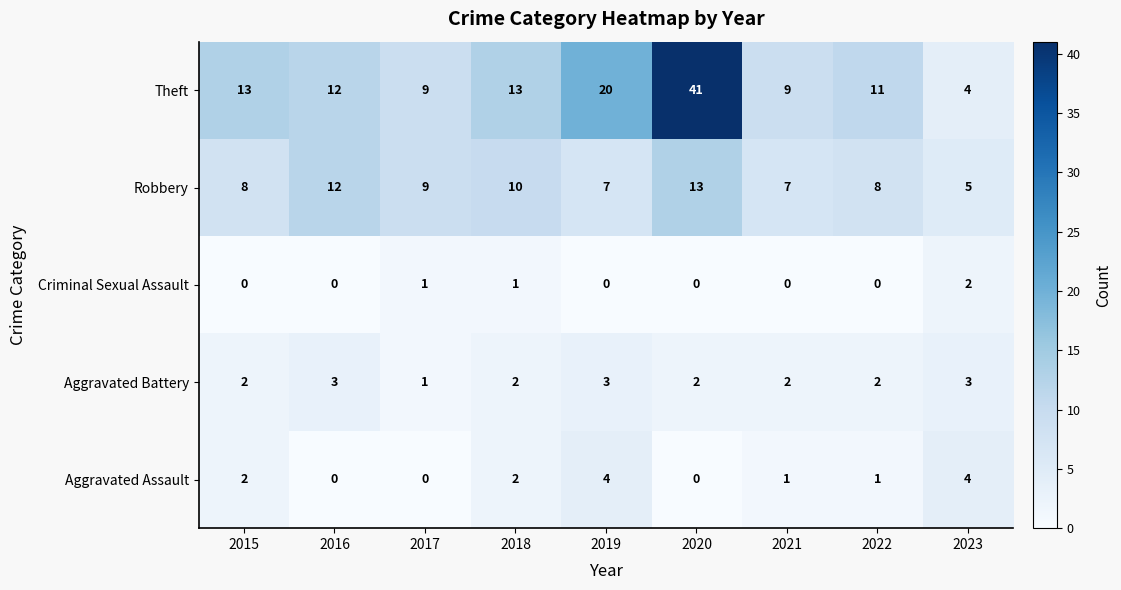

Which series has the widest spread of values?

Theft